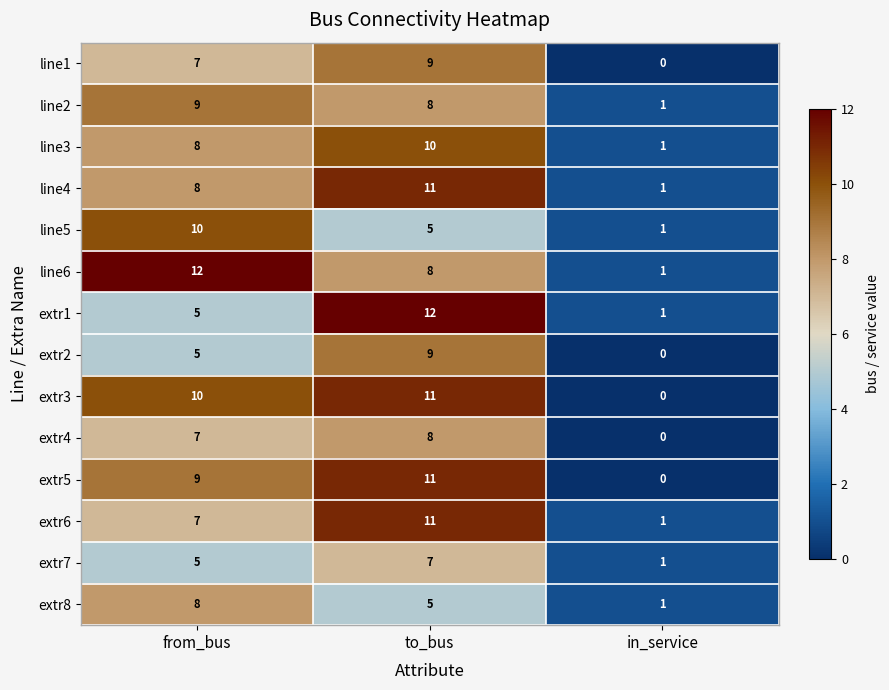

What is the difference between the highest and lowest values at from_bus?

7